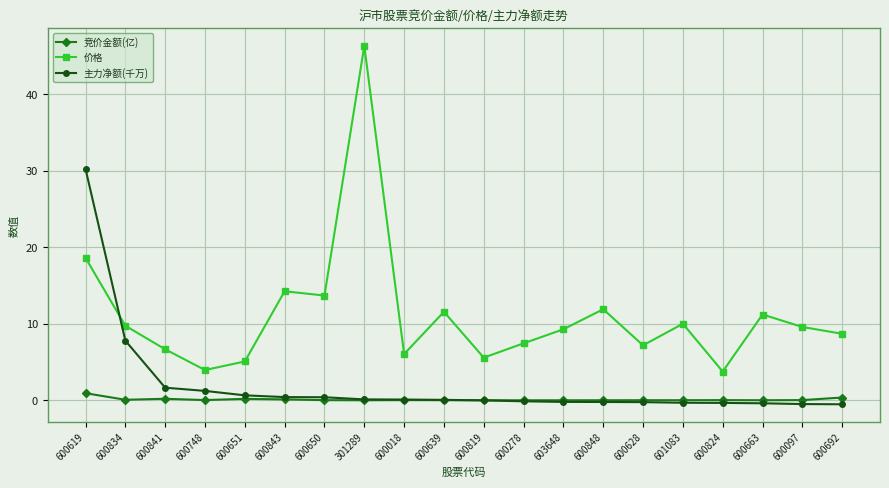

Which series has the largest total across all categories?

价格